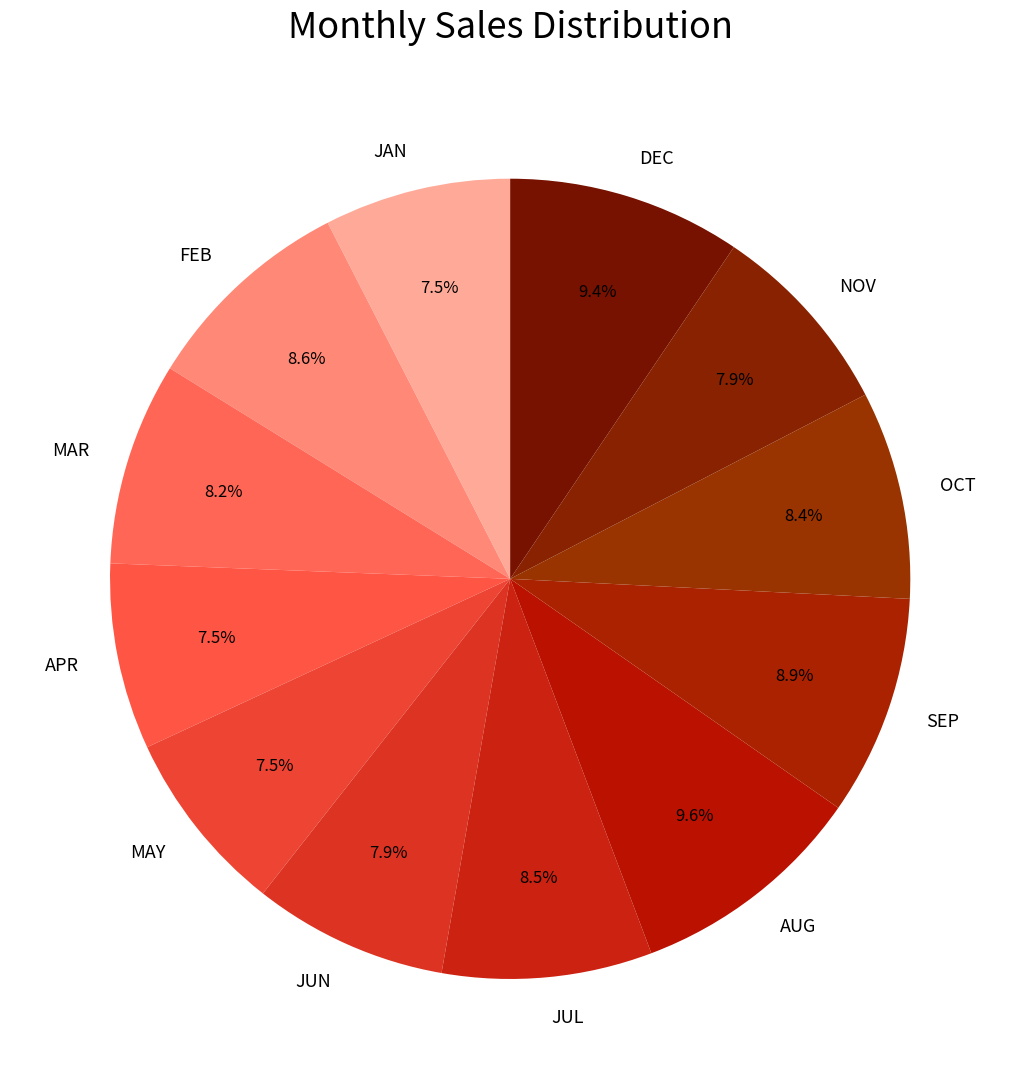

Do NOV and SEP together represent more than half of the pie?

No